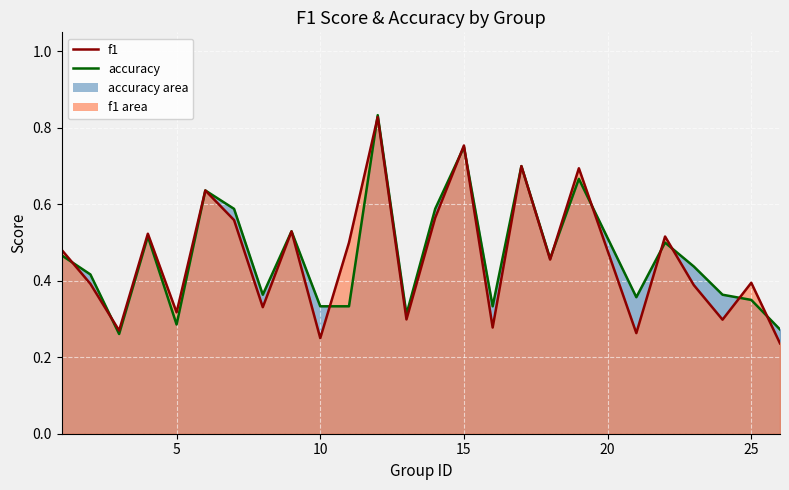

What is the value of the f1 point at the 4th from the left?

0.5